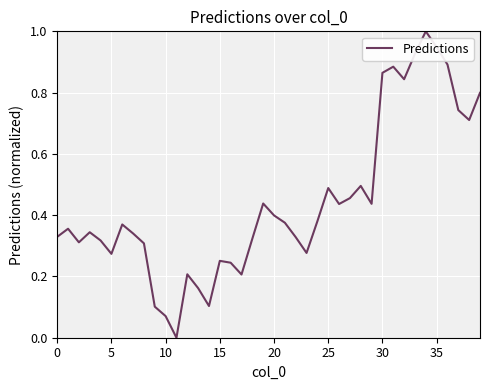

What is the difference between the maximum and minimum values?

1.0